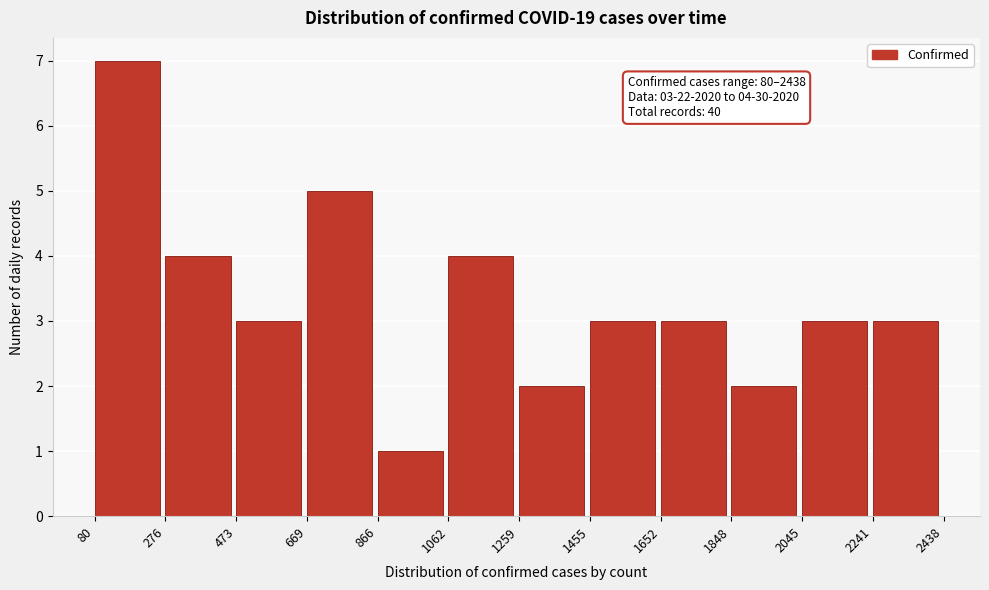

Which range on the x-axis has the tallest bar?

80 to 276